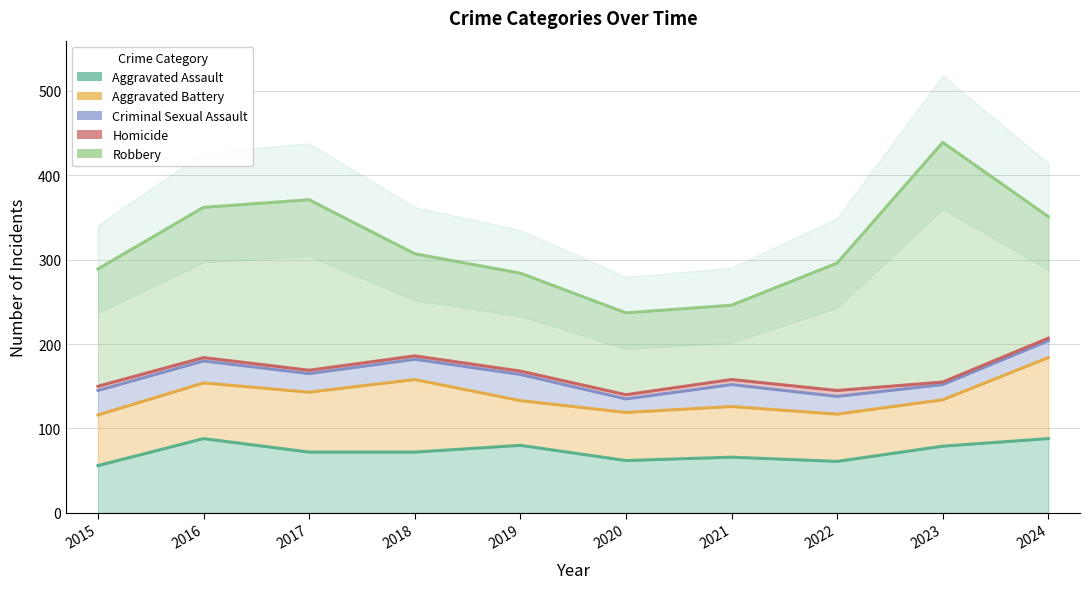

How many series are shown in this chart?

5